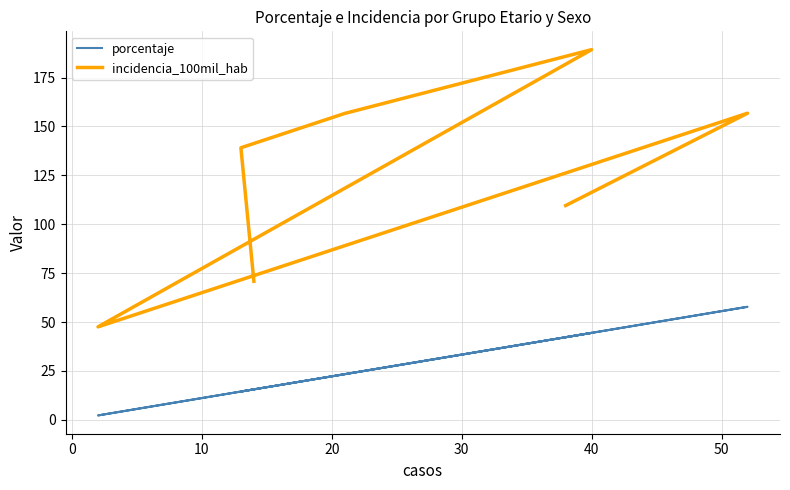

What is the difference between the highest and lowest values at 30?

45.3